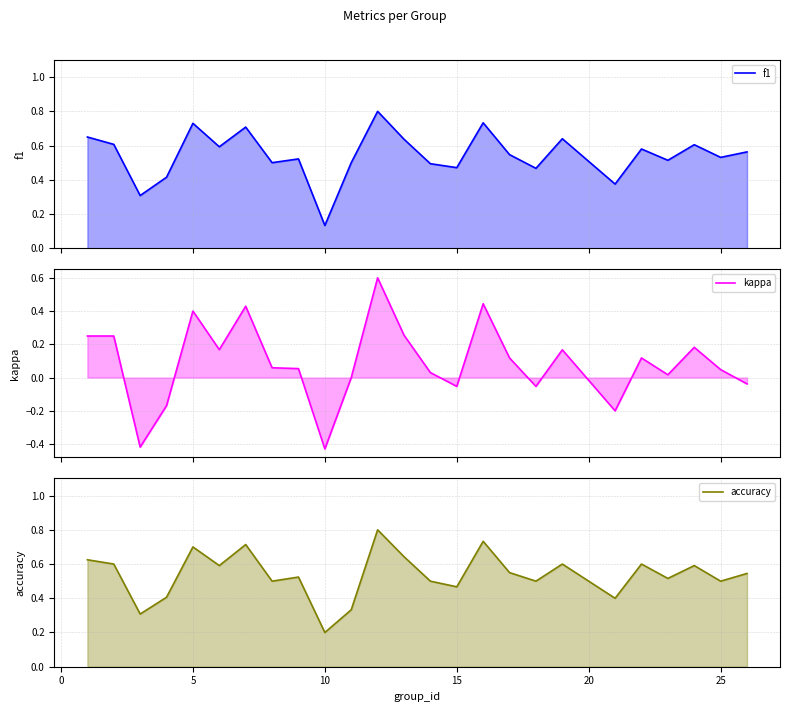

How many values in kappa are above zero?

17